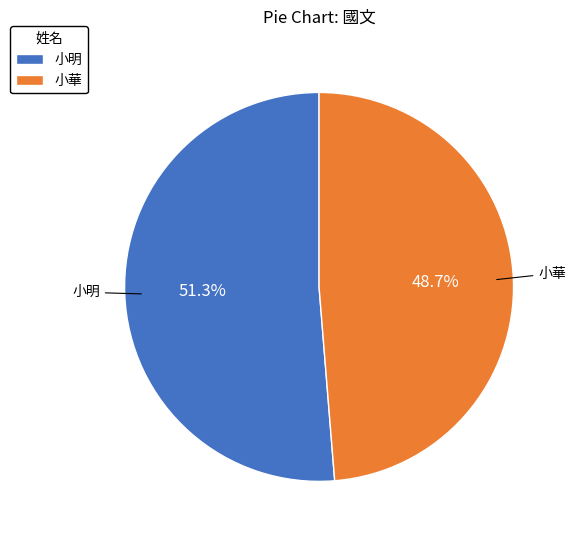

To the nearest percent, what is the combined percentage of 小明 and 小華?

100%